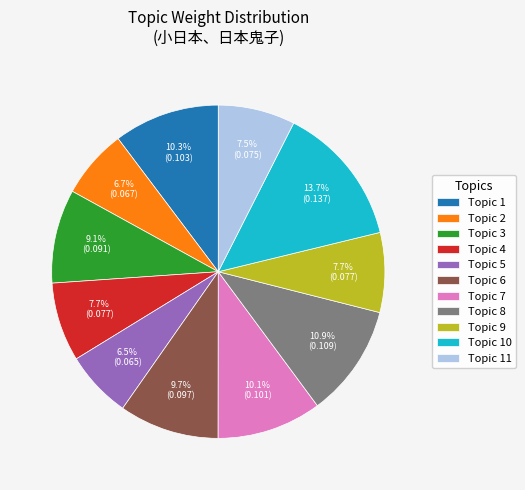

Which slice is the largest?

Topic 10